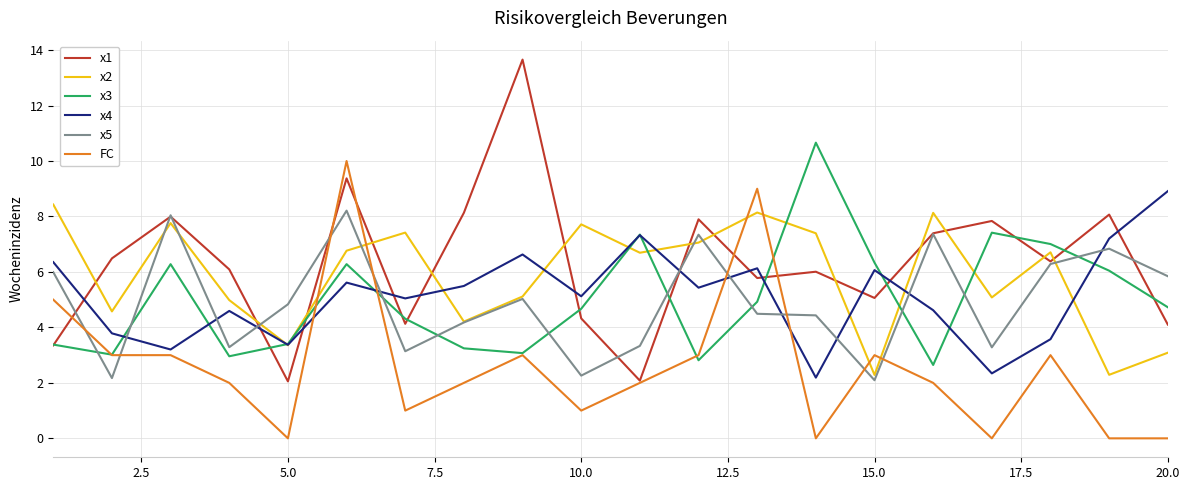

Which series has the largest range (max minus min)?

x1